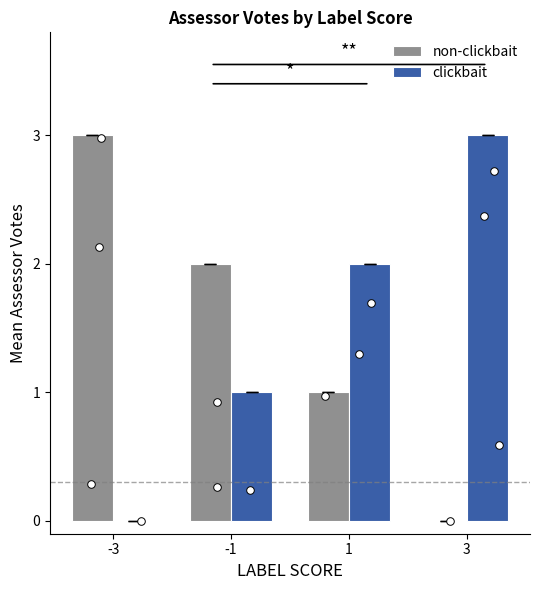

Which series has the widest spread of Y values?

non-clickbait